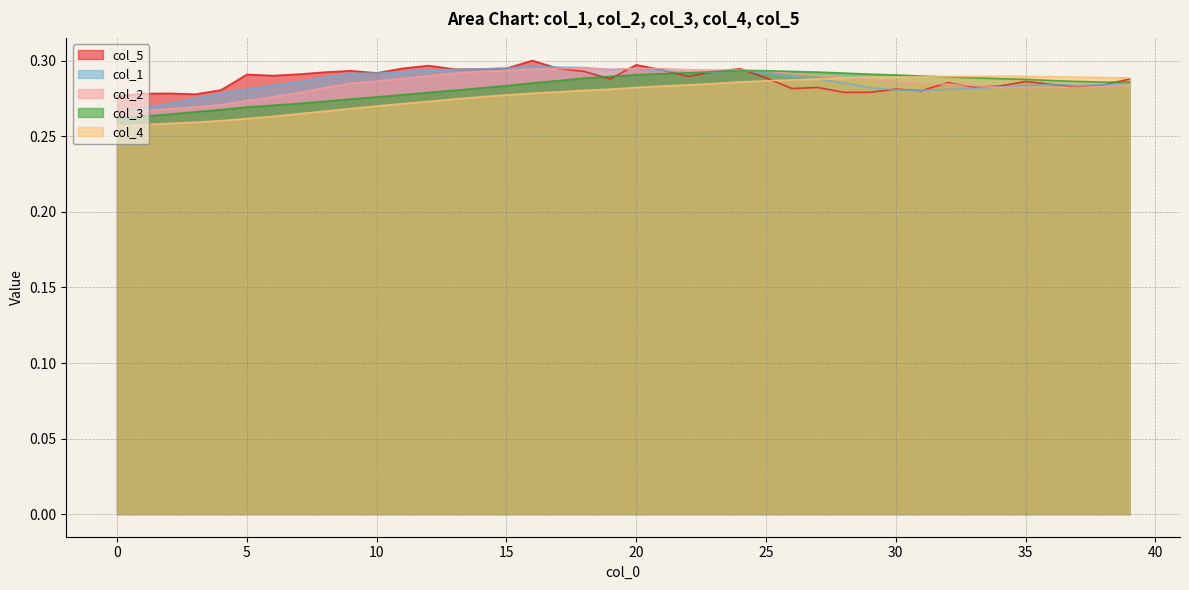

What is the maximum value for col_4?

0.3